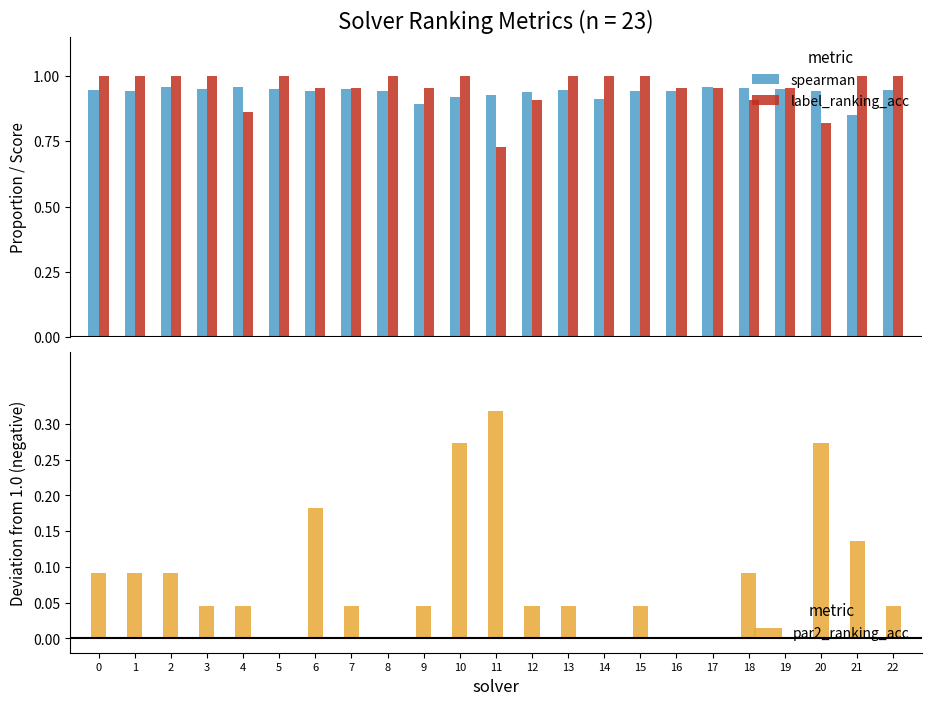

What are all the series names shown in the legend?

spearman, label_ranking_acc, par2_ranking_acc